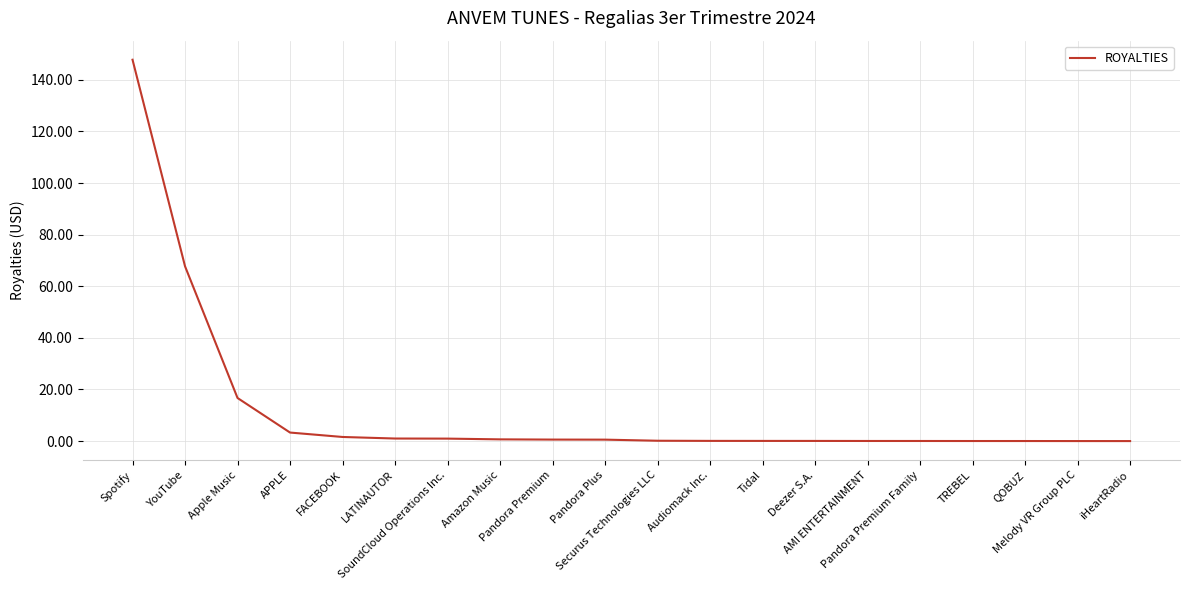

Where is the data nearest to the value 73?

YouTube